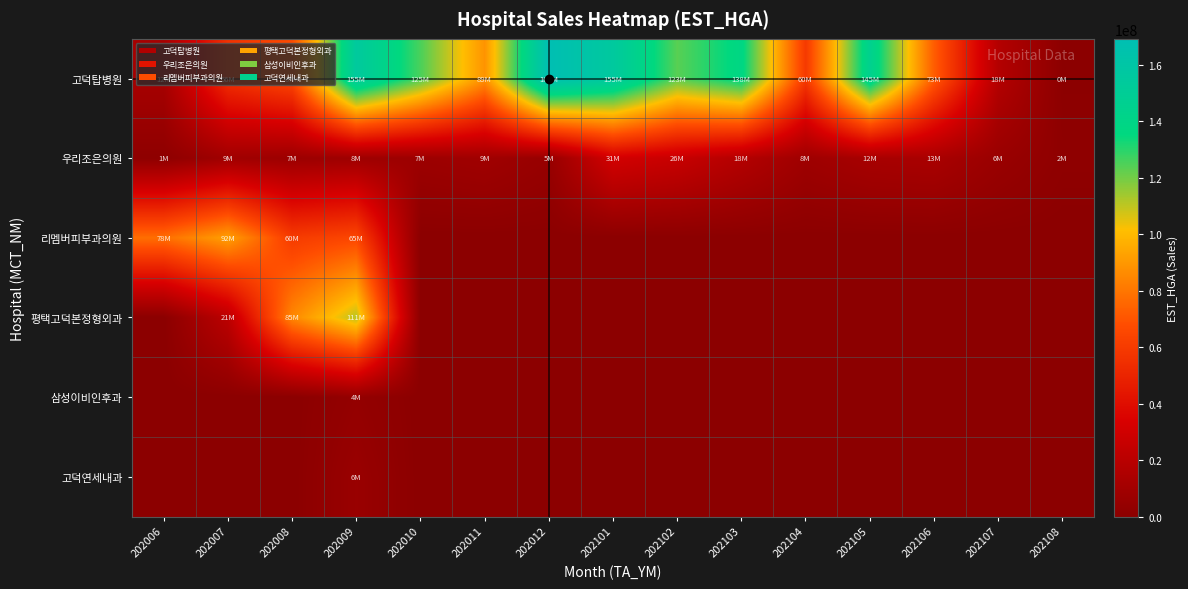

Reading left to right, list all the values displayed in this chart.

고덕탑병원: 202006=12045609	202007=55873274	202008=66818883	202009=155136825	202010=125365938	202011=88637591	202012=169138327	202101=155483769	202102=123476633	202103=138076574	202104=59686261	202105=145295175	202106=72520994	202107=17815349	202108=431314
우리조은의원: 202006=1394400	202007=9170234	202008=7246168	202009=8161249	202010=7470115	202011=9094596	202012=5164355	202101=31194218	202102=26434958	202103=17601769	202104=8404664	202105=12140160	202106=13086000	202107=6151055	202108=1588653
리멤버피부과의원: 202006=77696770	202007=92359563	202008=60343639	202009=65351959	202010=0	202011=0	202012=0	202101=0	202102=0	202103=0	202104=0	202105=0	202106=0	202107=0	202108=0
평택고덕본정형외과: 202006=0	202007=21081679	202008=85246873	202009=110838052	202010=0	202011=0	202012=0	202101=0	202102=0	202103=0	202104=0	202105=0	202106=0	202107=0	202108=0
삼성이비인후과: 202006=0	202007=0	202008=0	202009=3690292	202010=0	202011=0	202012=0	202101=0	202102=0	202103=0	202104=0	202105=0	202106=0	202107=0	202108=0
고덕연세내과: 202006=0	202007=0	202008=0	202009=6075350	202010=0	202011=0	202012=0	202101=0	202102=0	202103=0	202104=0	202105=0	202106=0	202107=0	202108=0